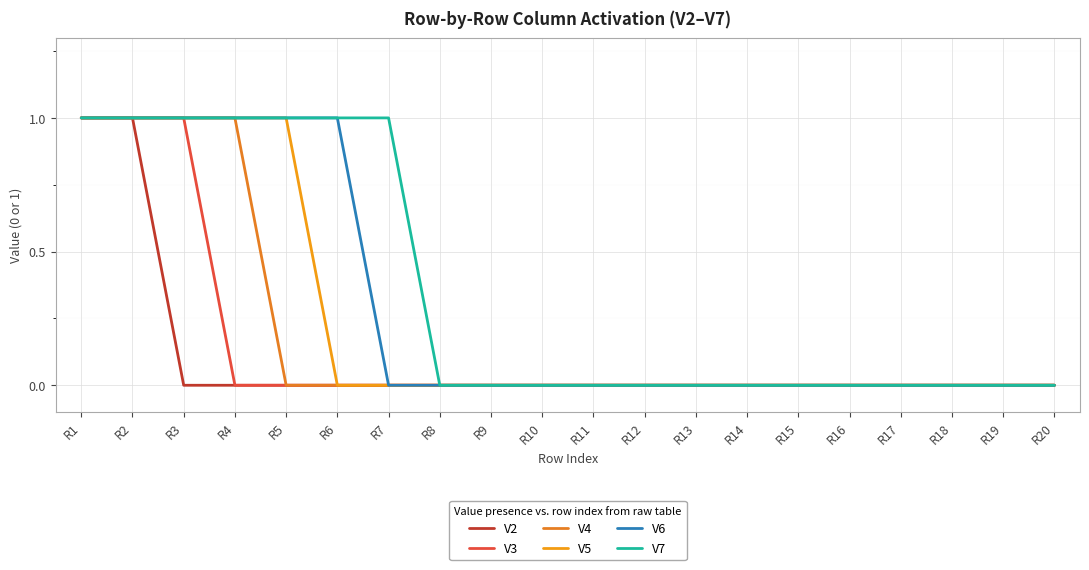

Rank the series at R11 from lowest to highest value.

V2, V3, V4, V5, V6, V7